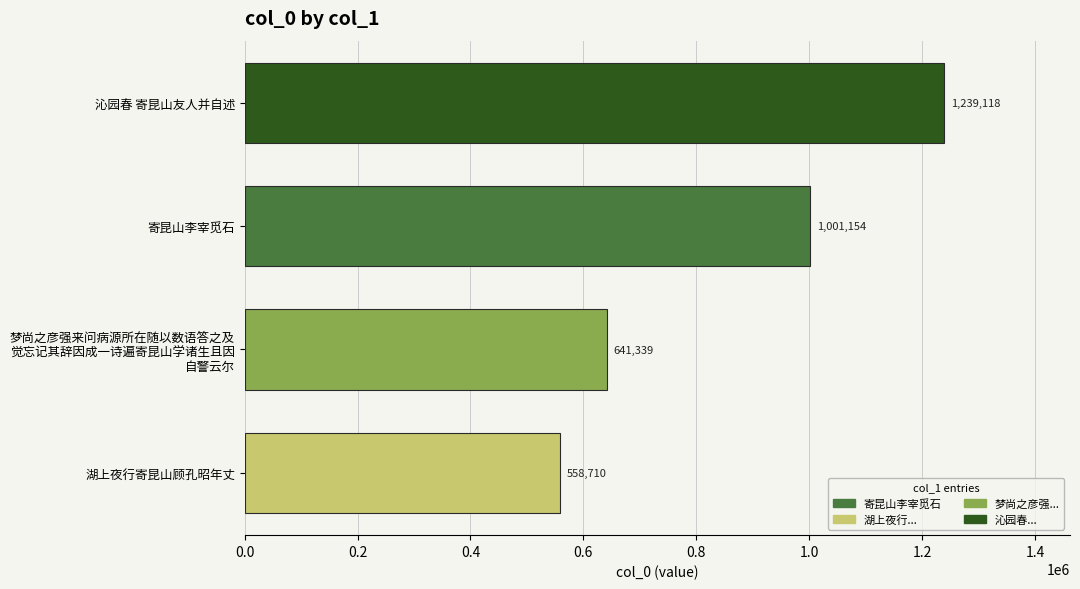

Between 湖上夜行寄昆山顾孔昭年丈 and 寄昆山李宰觅石, which is larger?

寄昆山李宰觅石